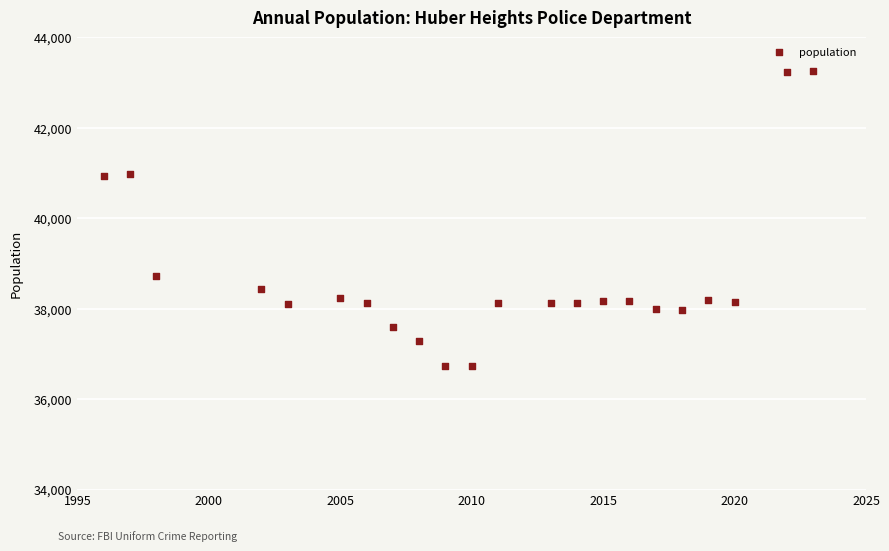

What is the range of Y values (max minus min)?

6525